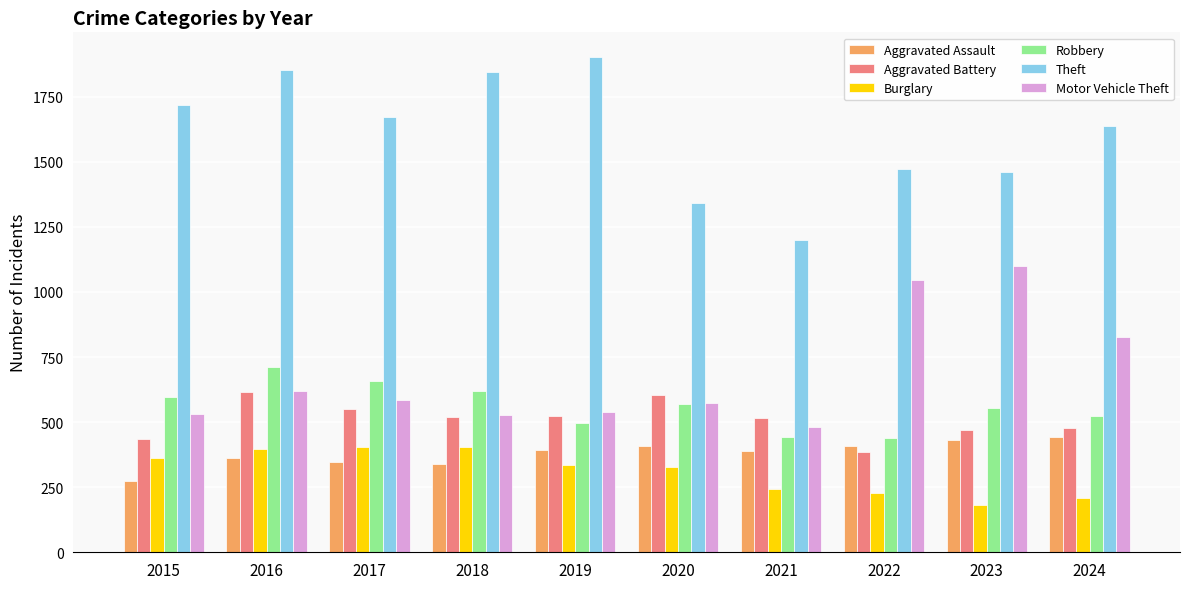

List the series in order of their peak value, highest first.

Theft, Motor Vehicle Theft, Robbery, Aggravated Battery, Aggravated Assault, Burglary